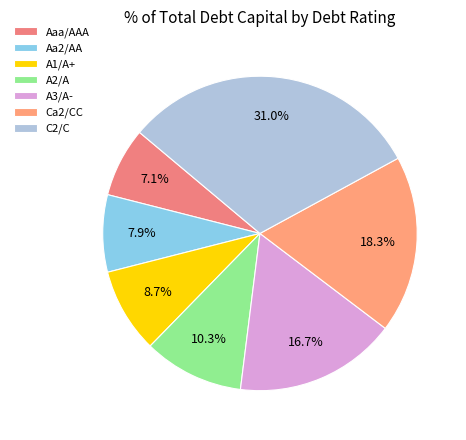

Rank the categories by value from highest to lowest.

C2/C, Ca2/CC, A3/A-, A2/A, A1/A+, Aa2/AA, Aaa/AAA